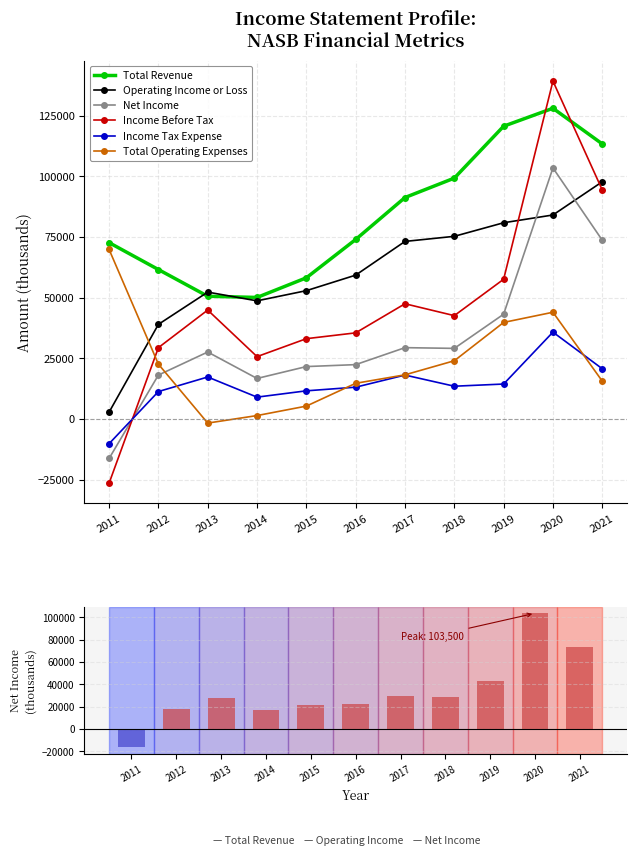

List the series in order of their peak value, highest first.

Income Before Tax, Total Revenue, Net Income, Operating Income or Loss, Total Operating Expenses, Income Tax Expense